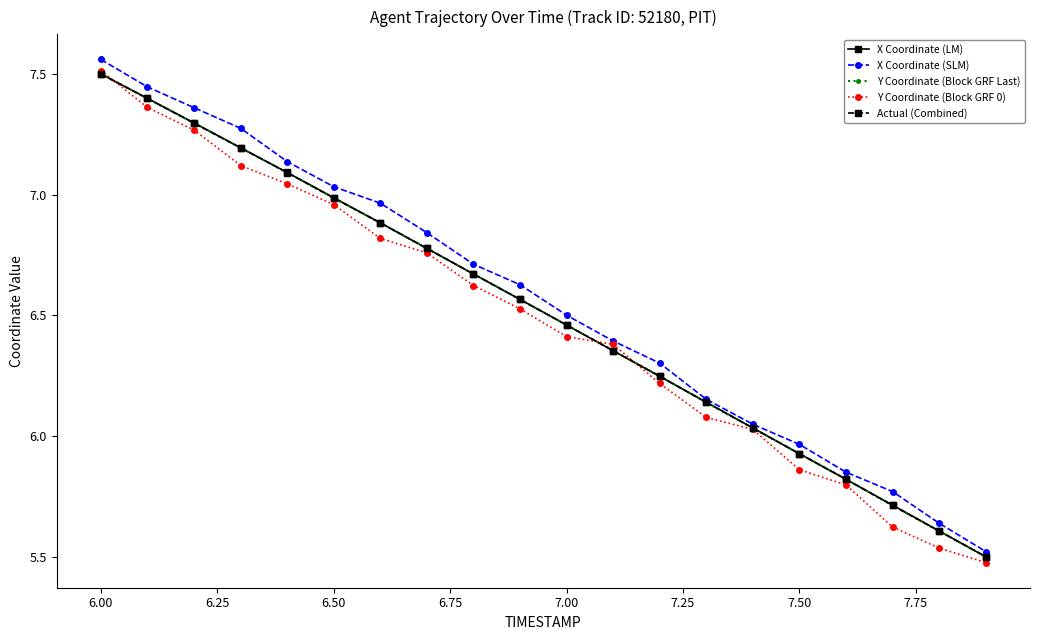

At how many categories does at least one series exceed 5?

20